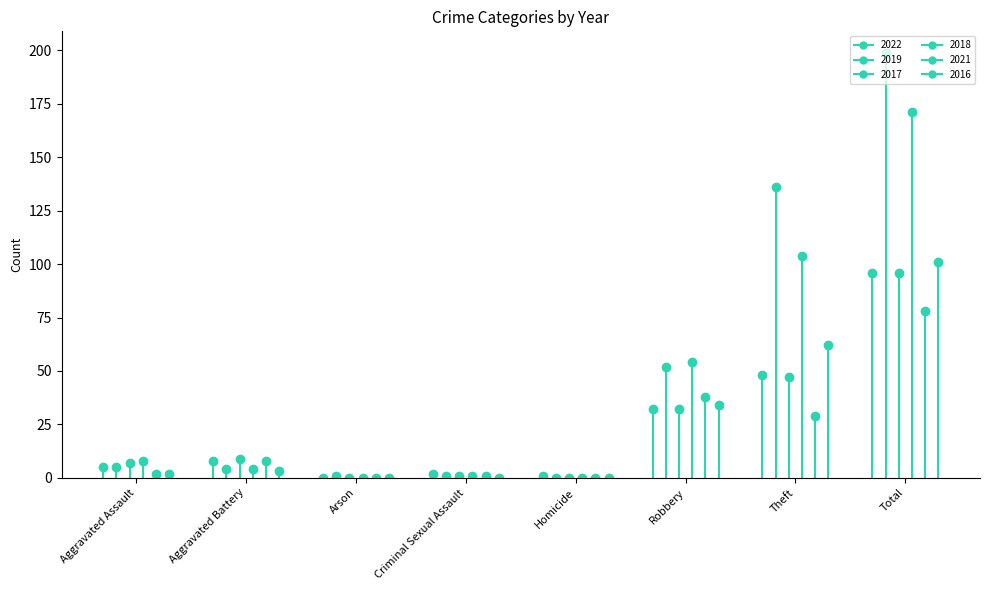

Where do 2018 and 2019 first cross each other?

Robbery and Theft